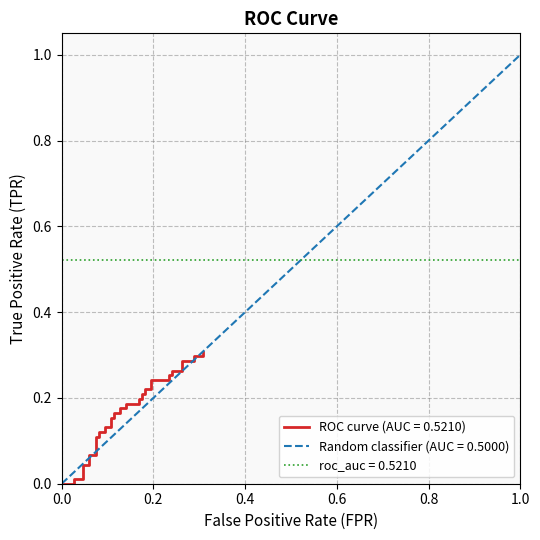

The value of random at 18 is 0.1. True or false?

True